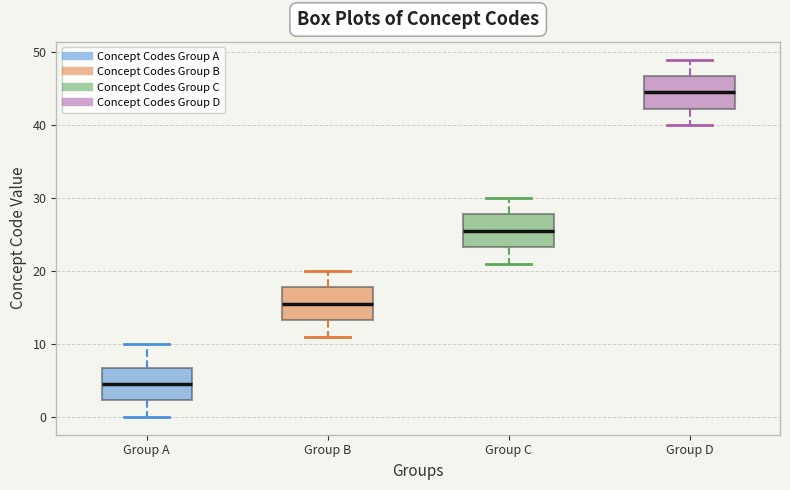

Which box has the lowest median line?

Group A